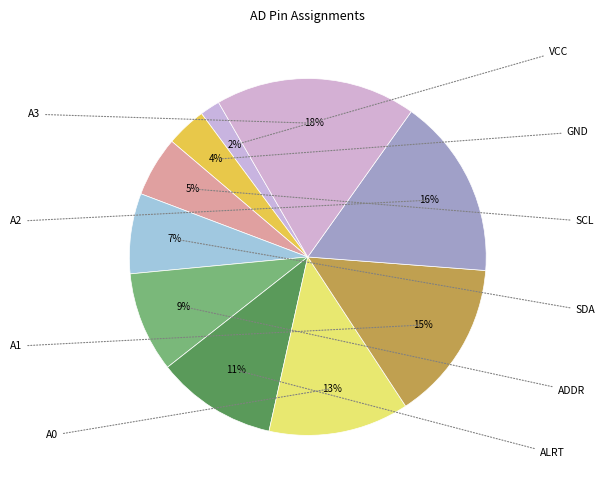

To the nearest percent, what portion does SDA represent?

7%